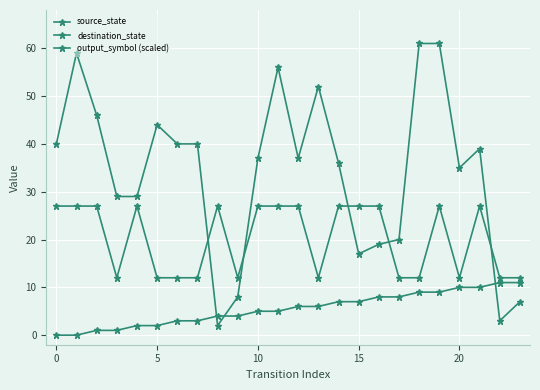

At which label is destination_state closest to 31?

10